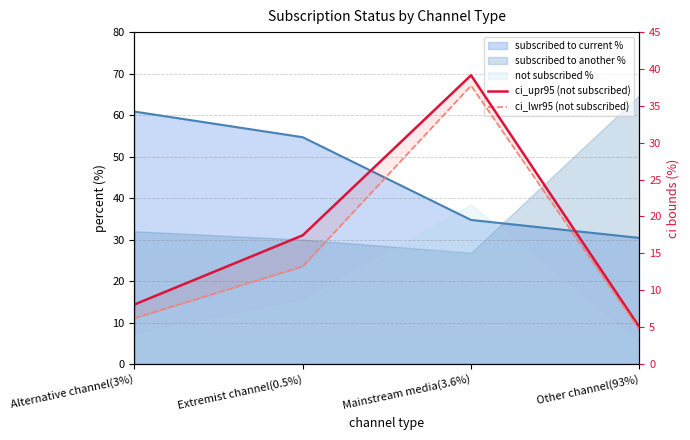

At which label does ci_lwr95 (not subscribed) reach its minimum?

Other channel(93%)